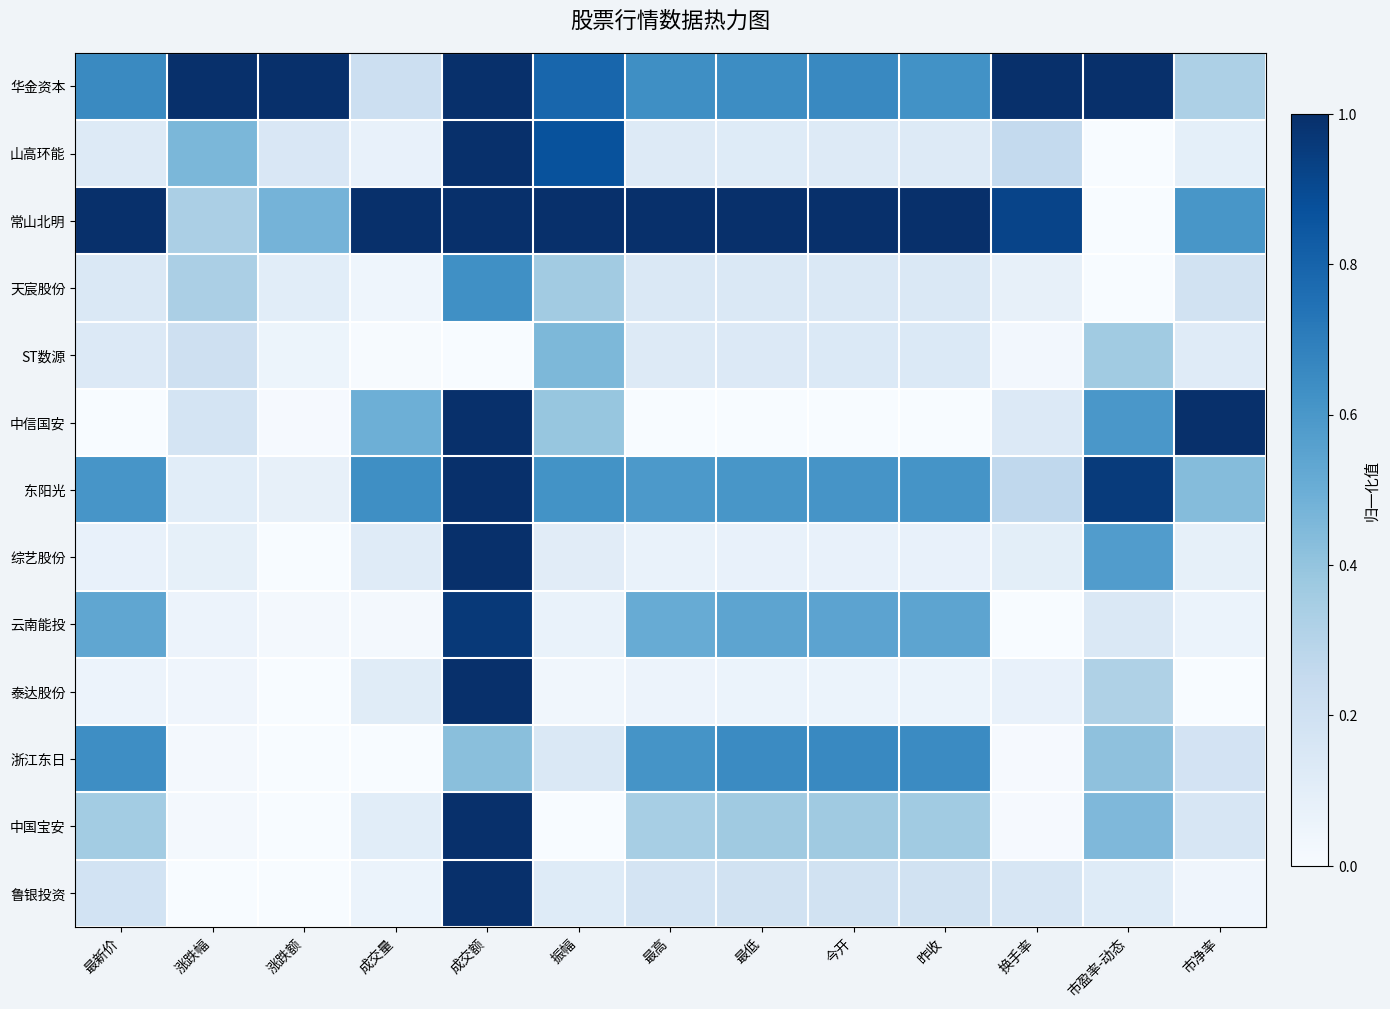

Which has a higher value, 最新价 or 振幅?

振幅